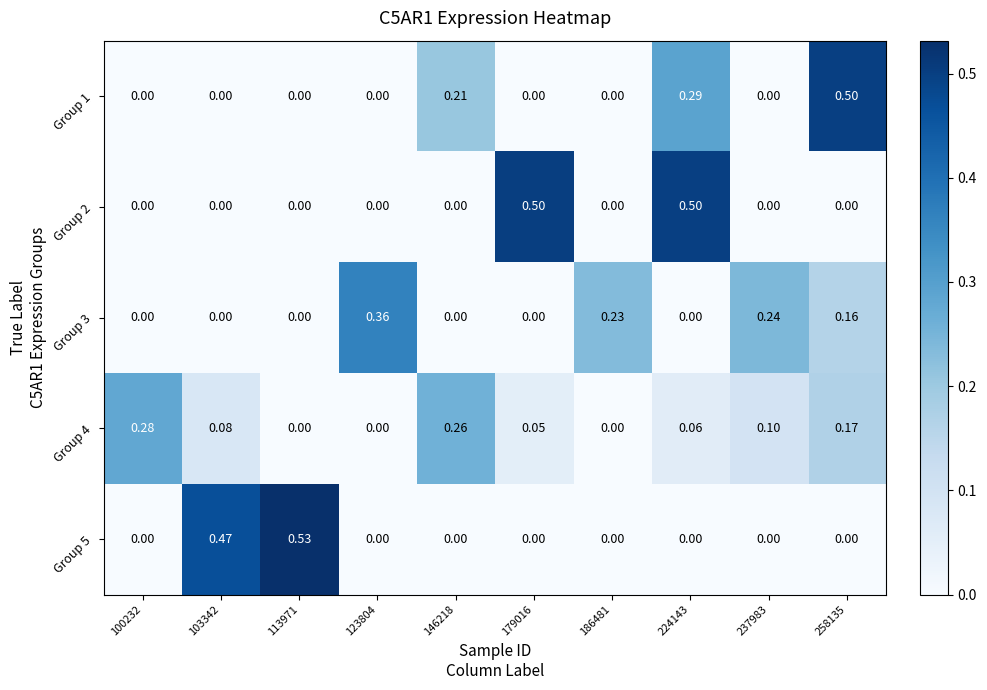

At how many categories does at least one series exceed 0?

10